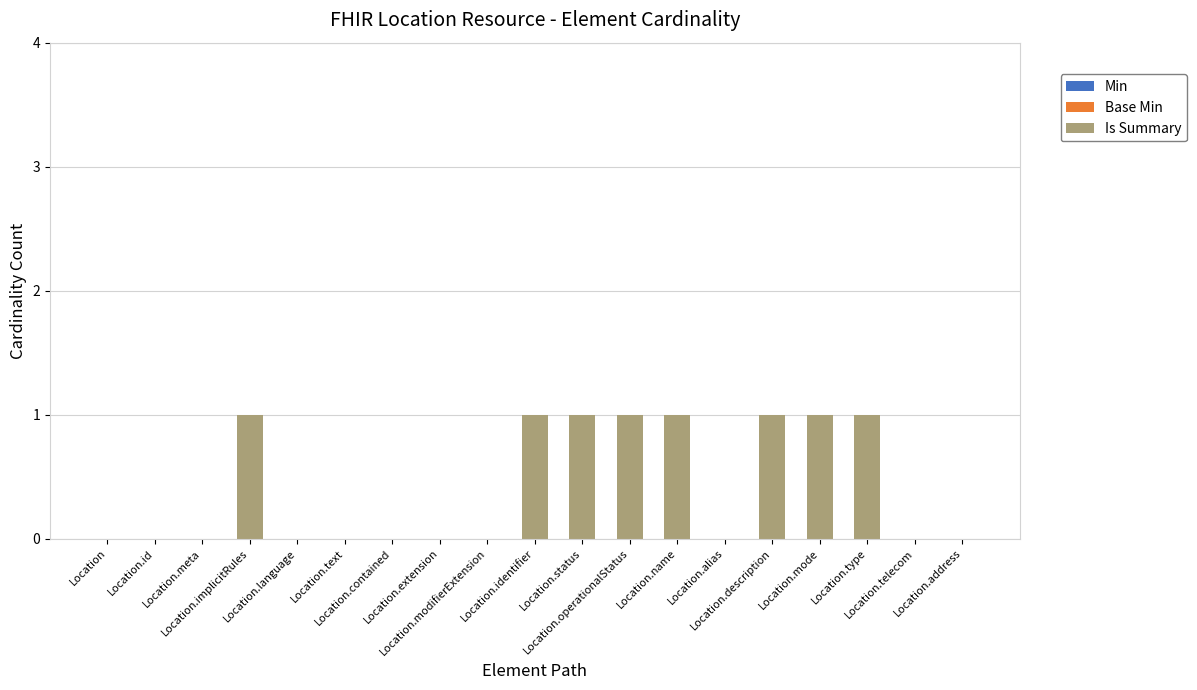

What is the sum of all values?

8